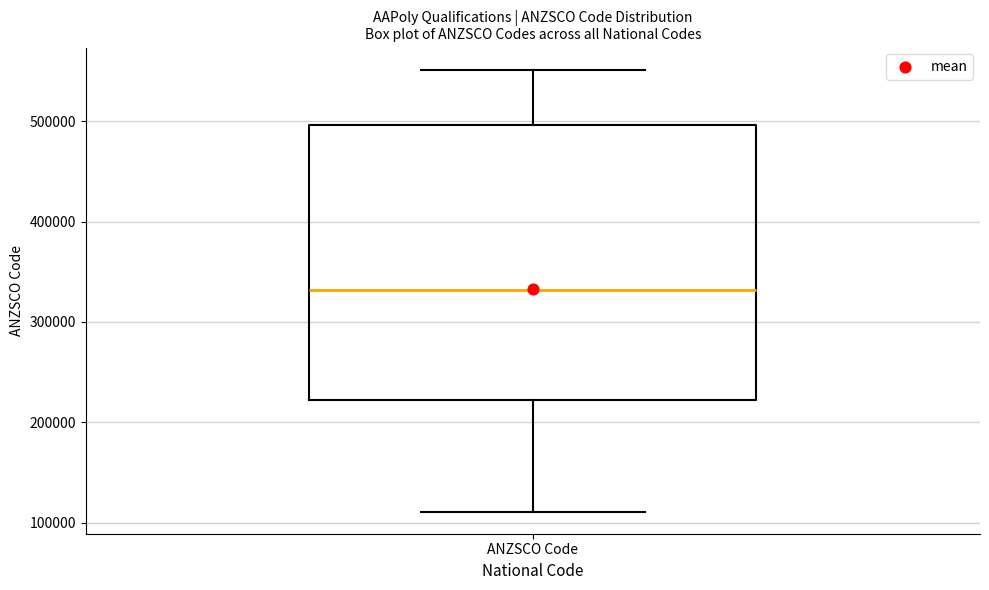

Read this box plot against the y-axis: the position of the median line, the range covered by the box, and the ends of both whiskers. The values are not printed on the chart, so give them approximately, as read against the axis.

median 330000, box 220000 to 500000, whiskers 110000 to 550000